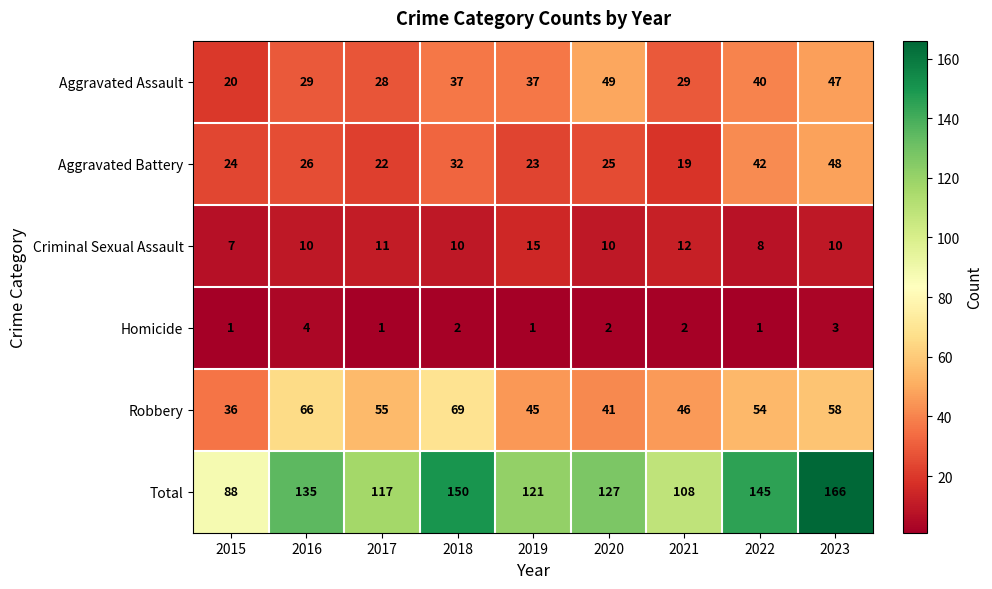

Is it true that Total equals 65 at 2017?

False